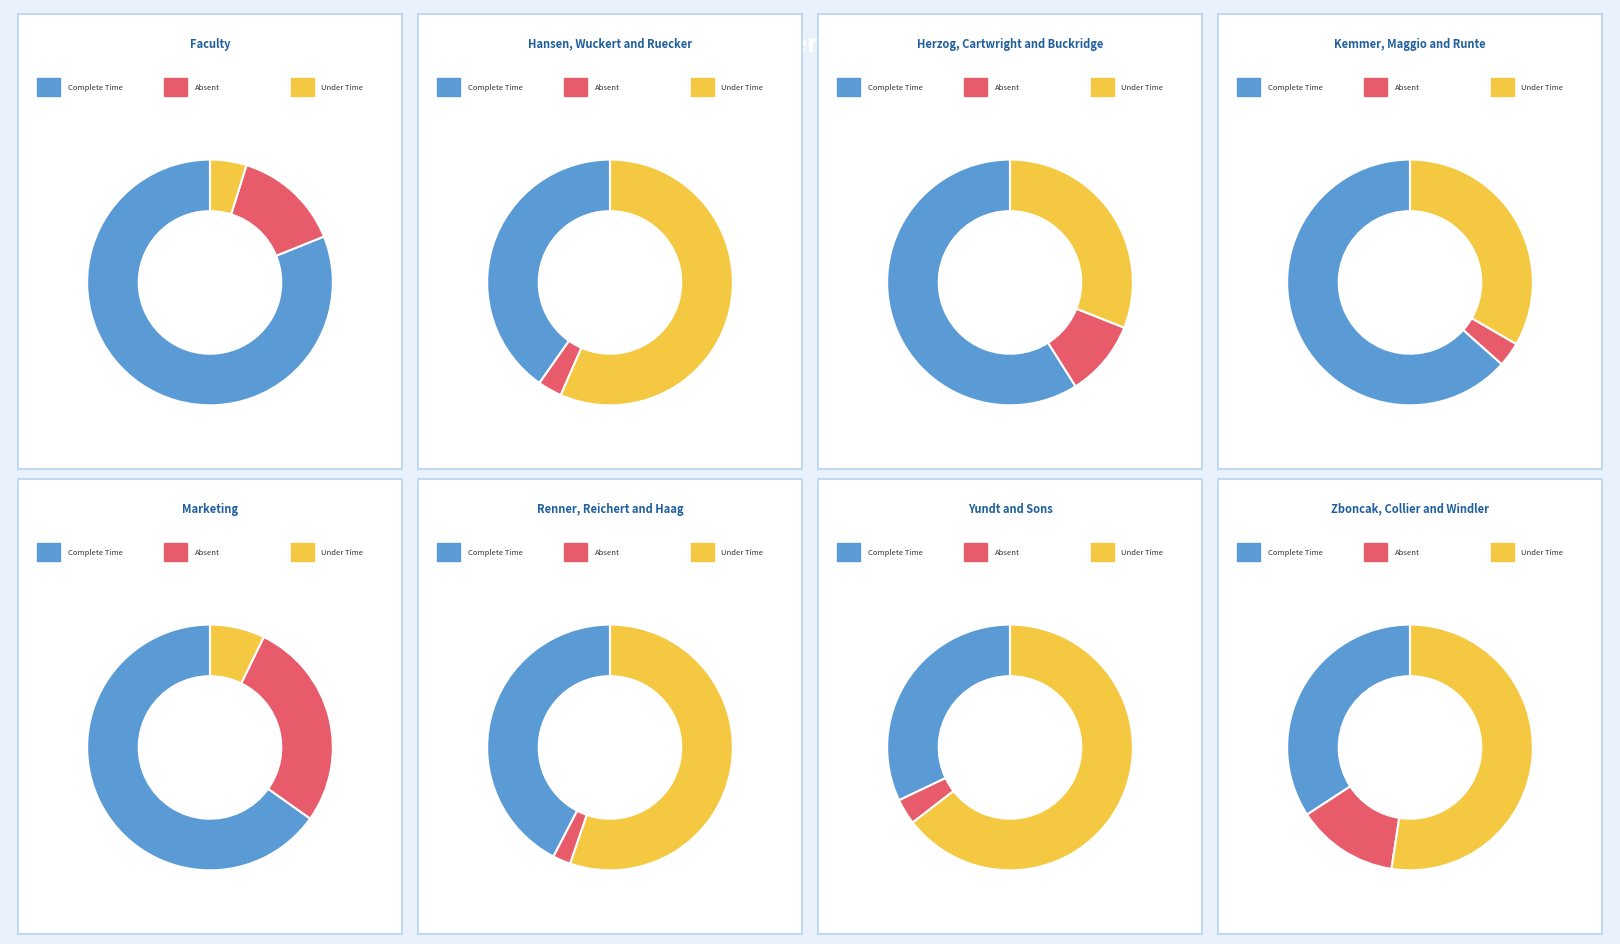

Combined, what portion of the pie is 5 and 2?

32.1%